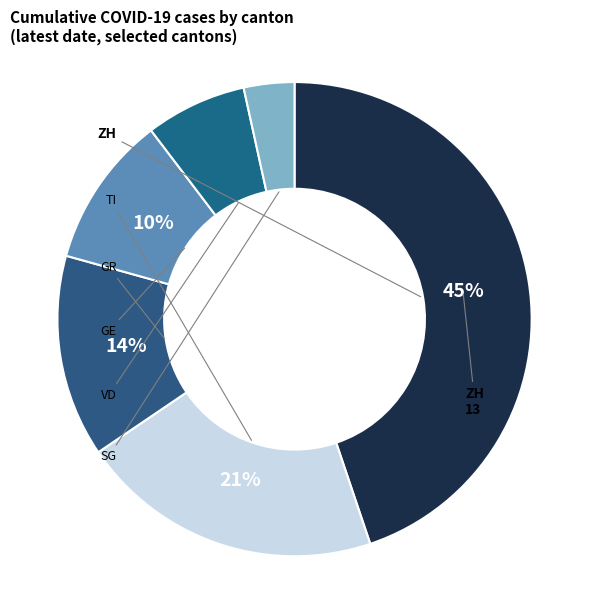

How many slices are in this pie chart?

6